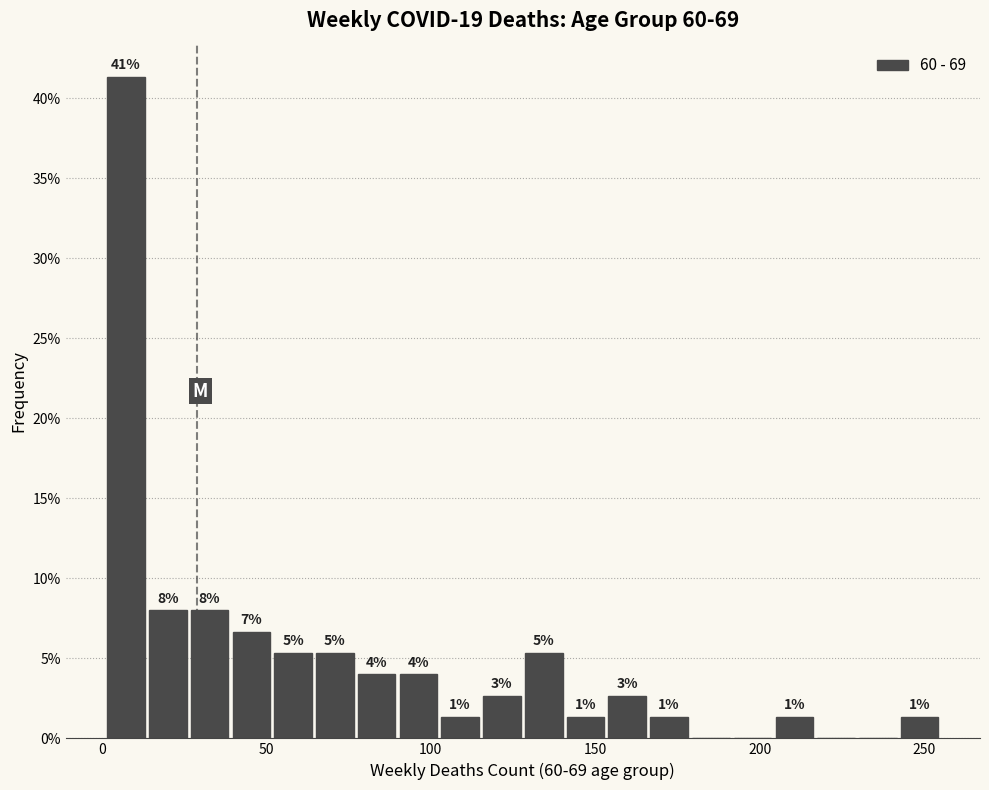

Read against the x-axis, roughly where is the centre of the tallest bar?

5